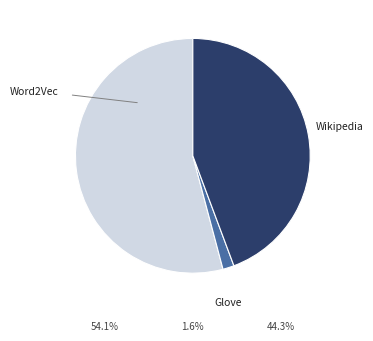

To the nearest percent, what percentage of the pie is Word2Vec?

54%